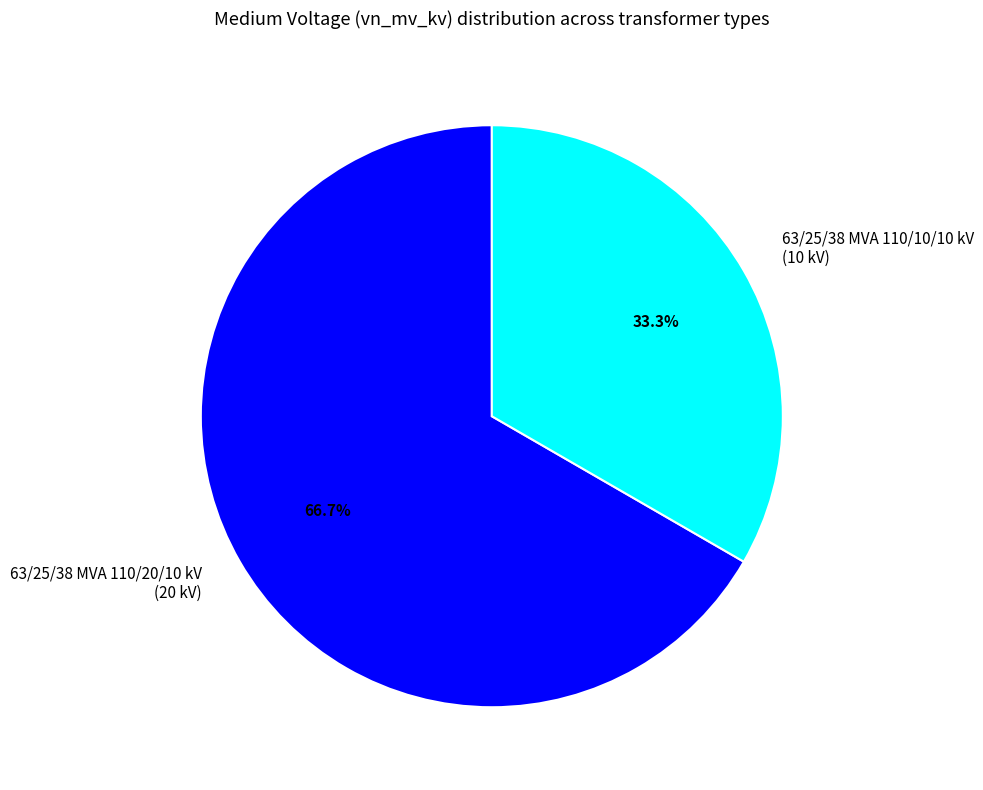

Count the number of slices in the pie.

2